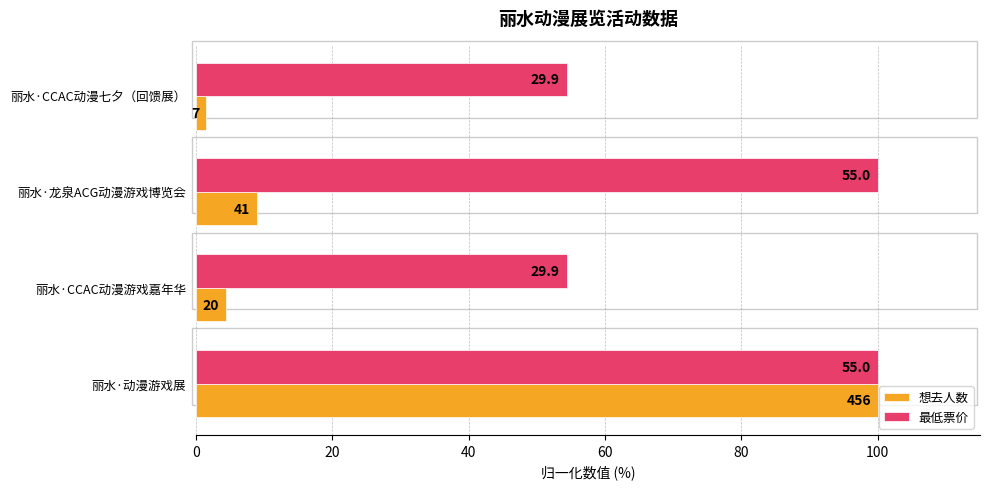

What are all the series names shown in the legend?

想去人数, 最低票价